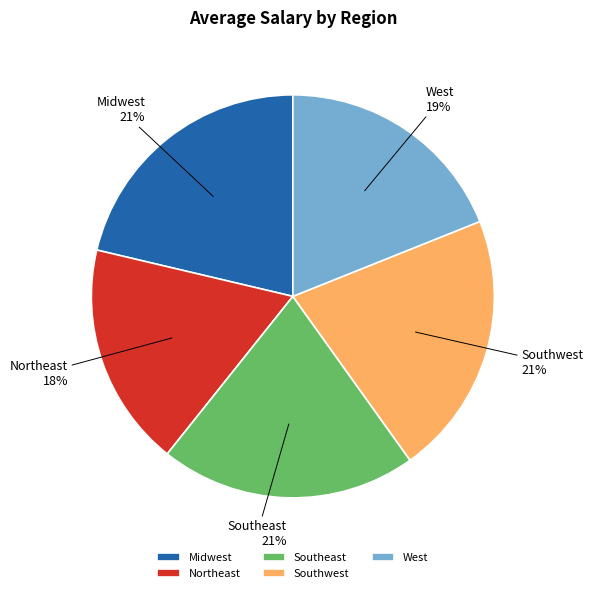

Which has a higher value, Northeast or Midwest?

Midwest